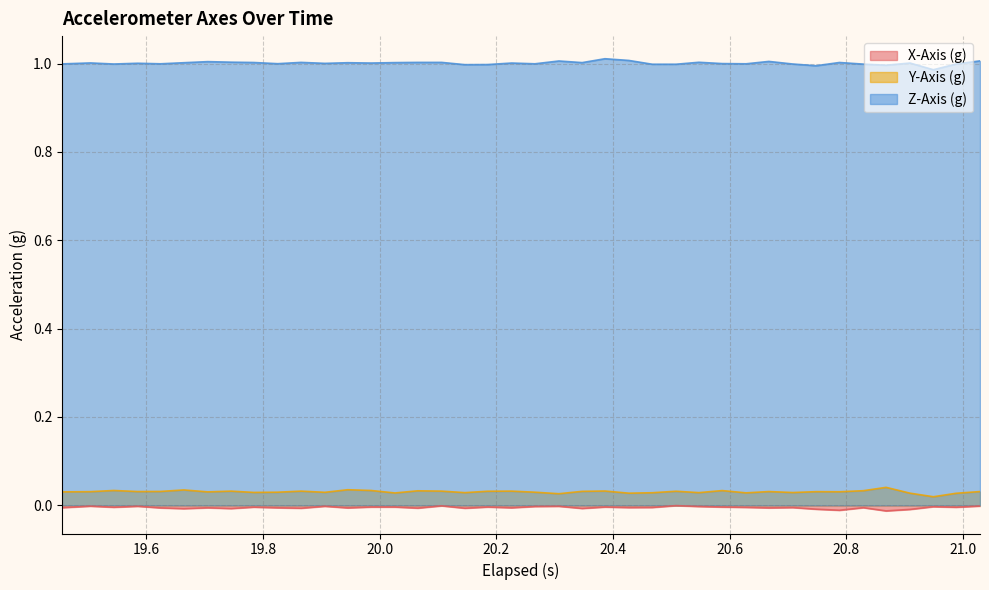

True or false: Z-Axis (g) and X-Axis (g) cross at least once.

False